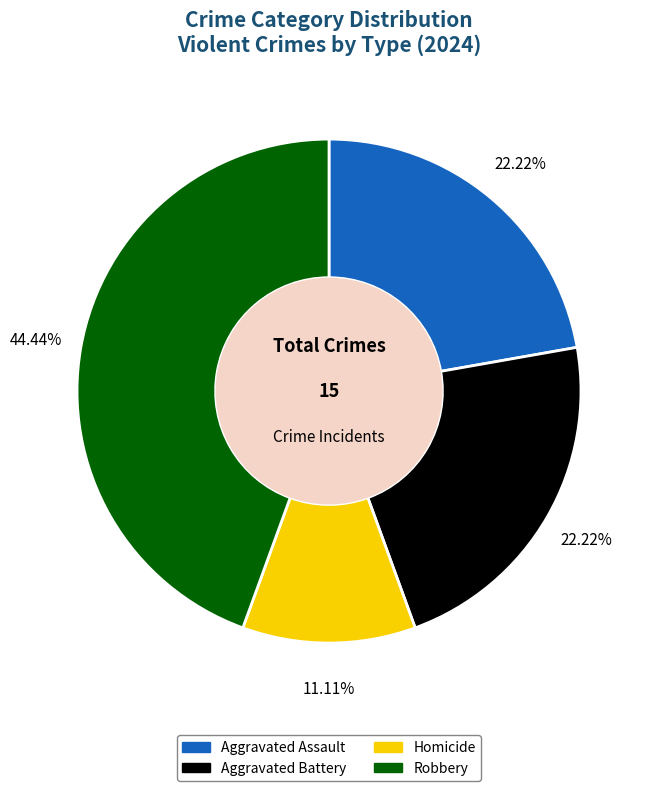

Is it true that Aggravated Battery is 22% of the pie?

True